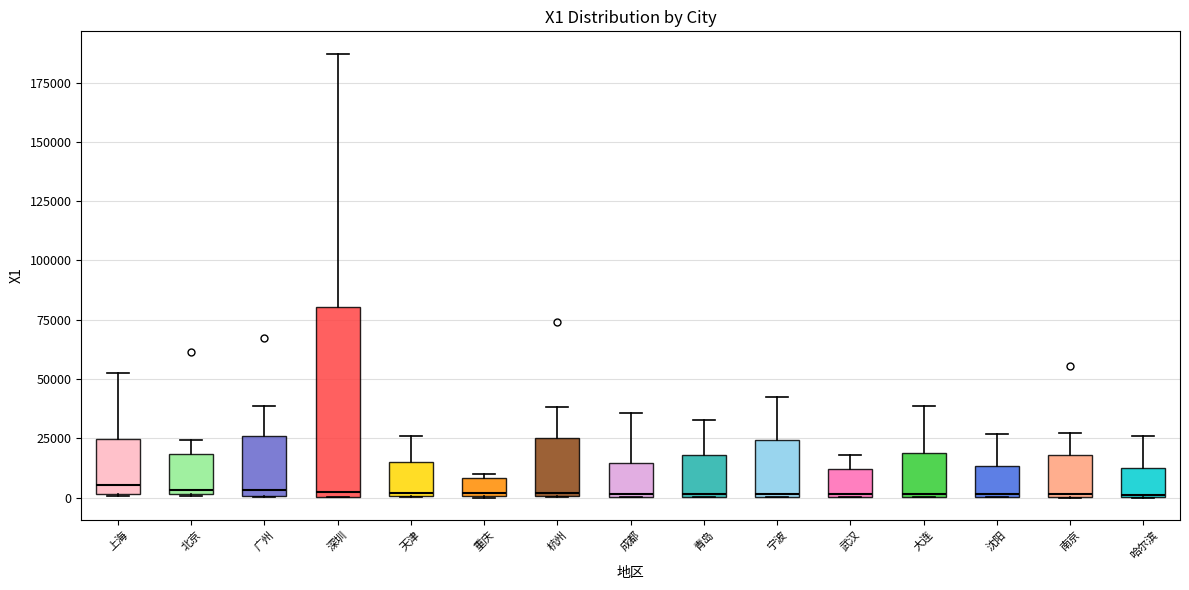

Reading left to right, transcribe this box plot: for each box, give where its median line is, the range the box spans, and where its two whiskers end, as read against the y-axis. The values are not printed on the chart, so give them approximately, as read against the axis.

上海: median 5000, box 0 to 25000, whiskers 0 to 55000
北京: median 5000, box 0 to 20000, whiskers 0 to 25000
广州: median 5000, box 0 to 25000, whiskers 0 to 40000
深圳: median 0 (just above the box's lower edge), box 0 to 80000, whiskers 0 to 185000
天津: median 0 (just above the box's lower edge), box 0 to 15000, whiskers 0 to 25000
重庆: median 0, box 0 to 10000, whiskers 0 to 10000 (just above the box's upper edge)
杭州: median 0, box 0 to 25000, whiskers 0 to 40000
成都: median 0, box 0 to 15000, whiskers 0 to 35000
青岛: median 0, box 0 to 20000, whiskers 0 to 35000
宁波: median 0, box 0 to 25000, whiskers 0 to 40000
武汉: median 0, box 0 to 10000, whiskers 0 to 20000
大连: median 0, box 0 to 20000, whiskers 0 to 40000
沈阳: median 0, box 0 to 15000, whiskers 0 to 25000
南京: median 0, box 0 to 20000, whiskers 0 to 25000
哈尔滨: median 0, box 0 to 15000, whiskers 0 to 25000